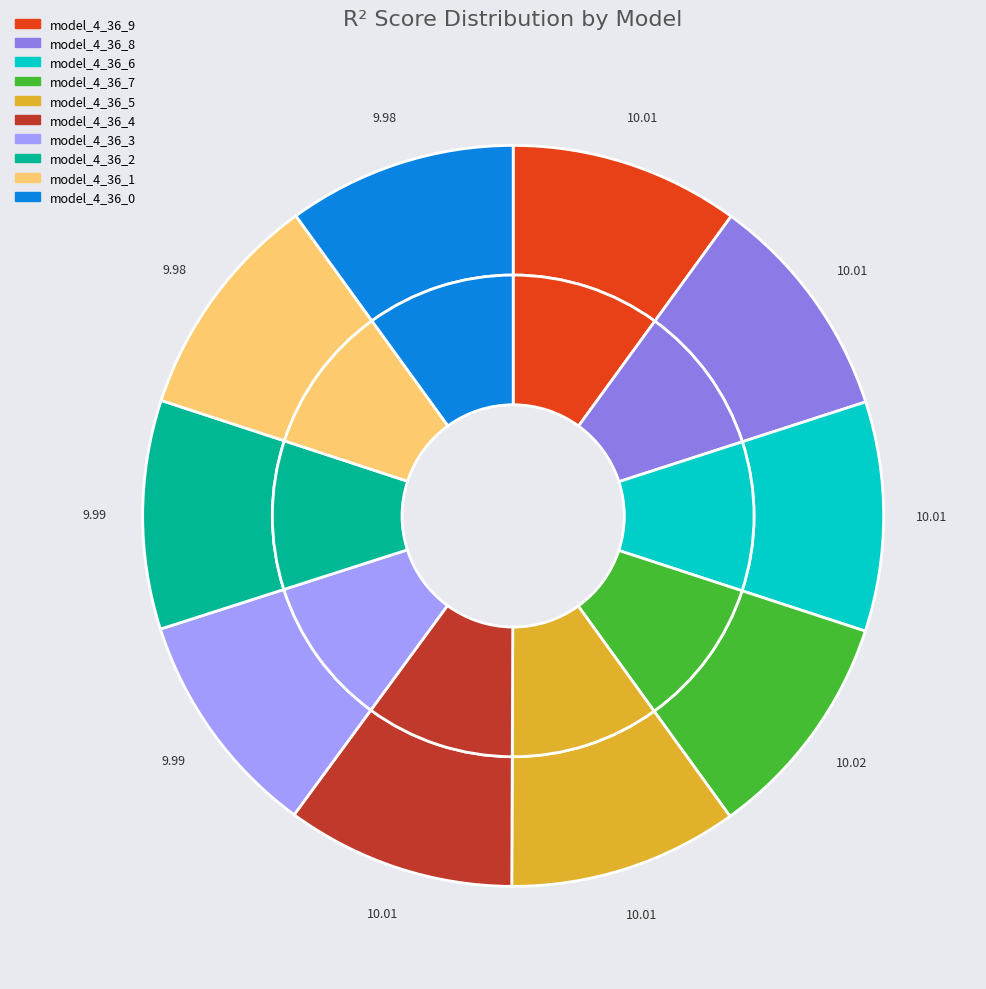

Does model_4_36_8 represent more than half of the total?

No